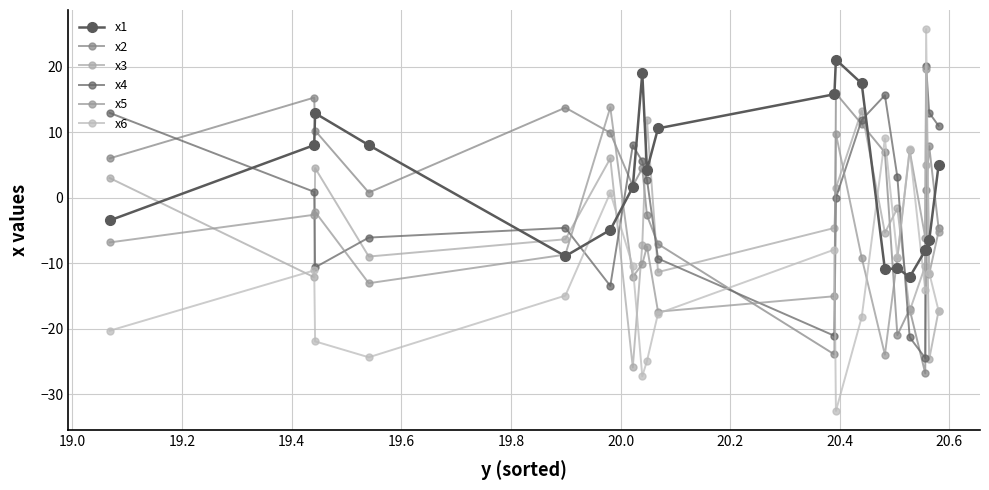

How many interior local valleys does the x4 series have?

4